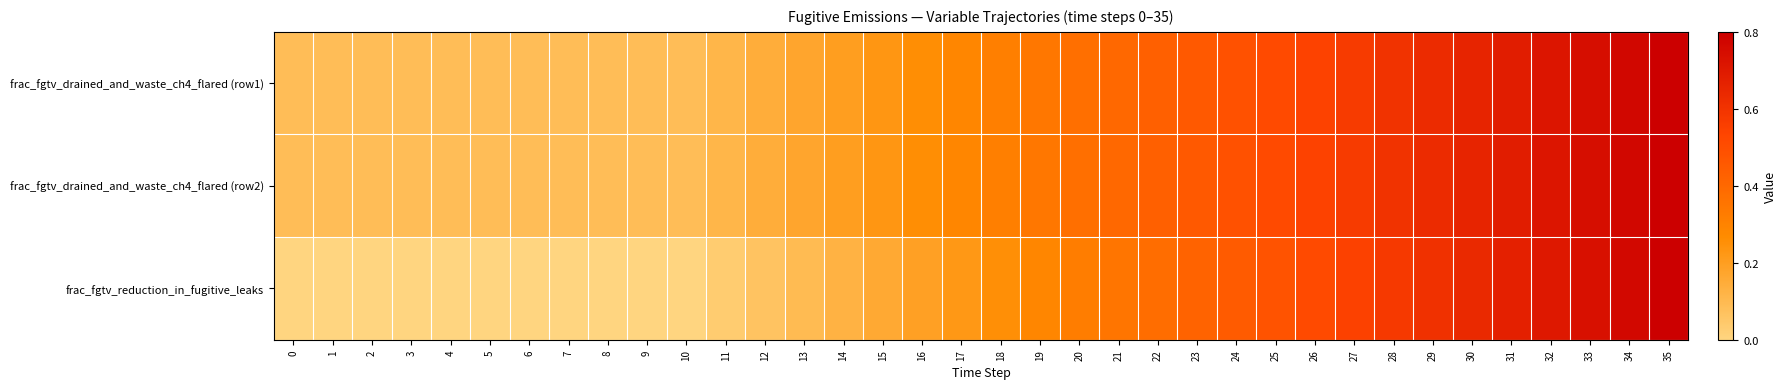

Rank the series by their maximum value, from lowest to highest.

frac_fgtv_drained_and_waste_ch4_flared (row1), frac_fgtv_drained_and_waste_ch4_flared (row2), frac_fgtv_reduction_in_fugitive_leaks